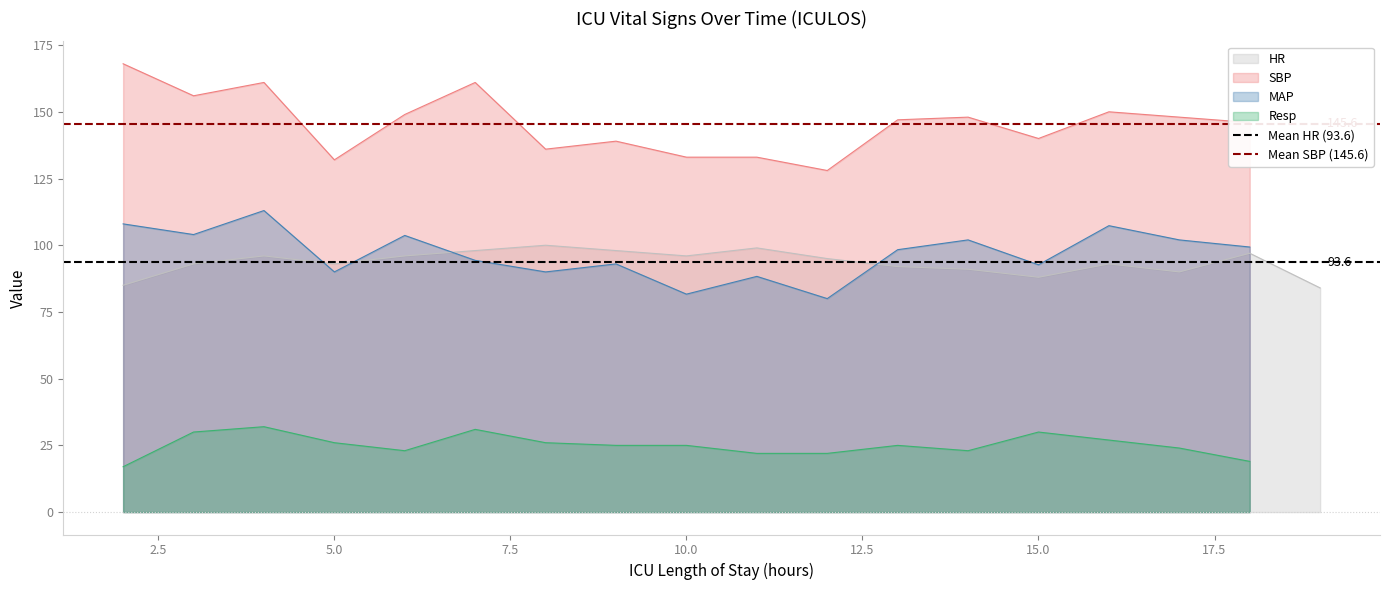

True or false: Resp and SBP intersect in this chart.

False